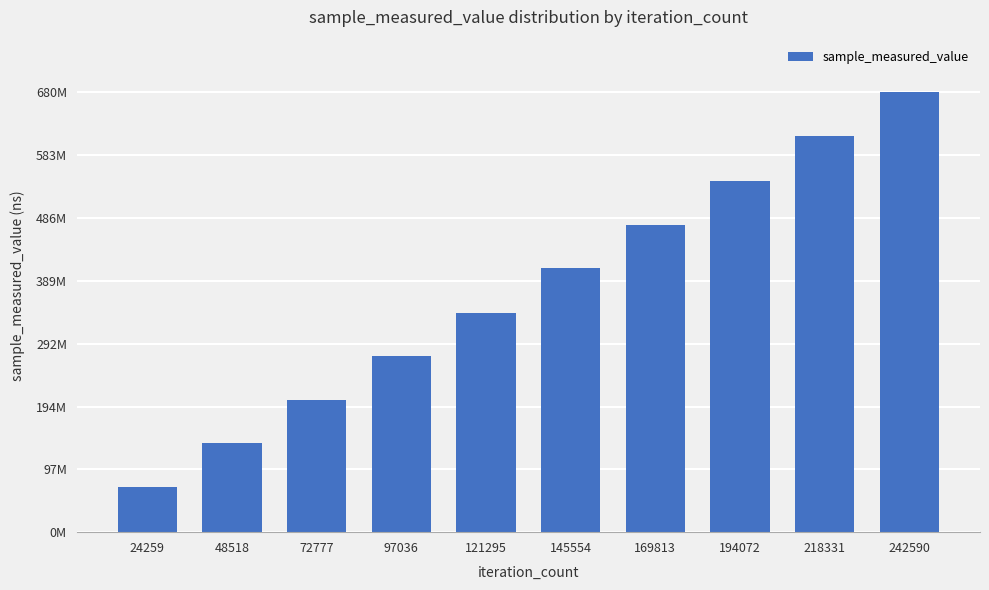

Does the chart contain any negative values?

No